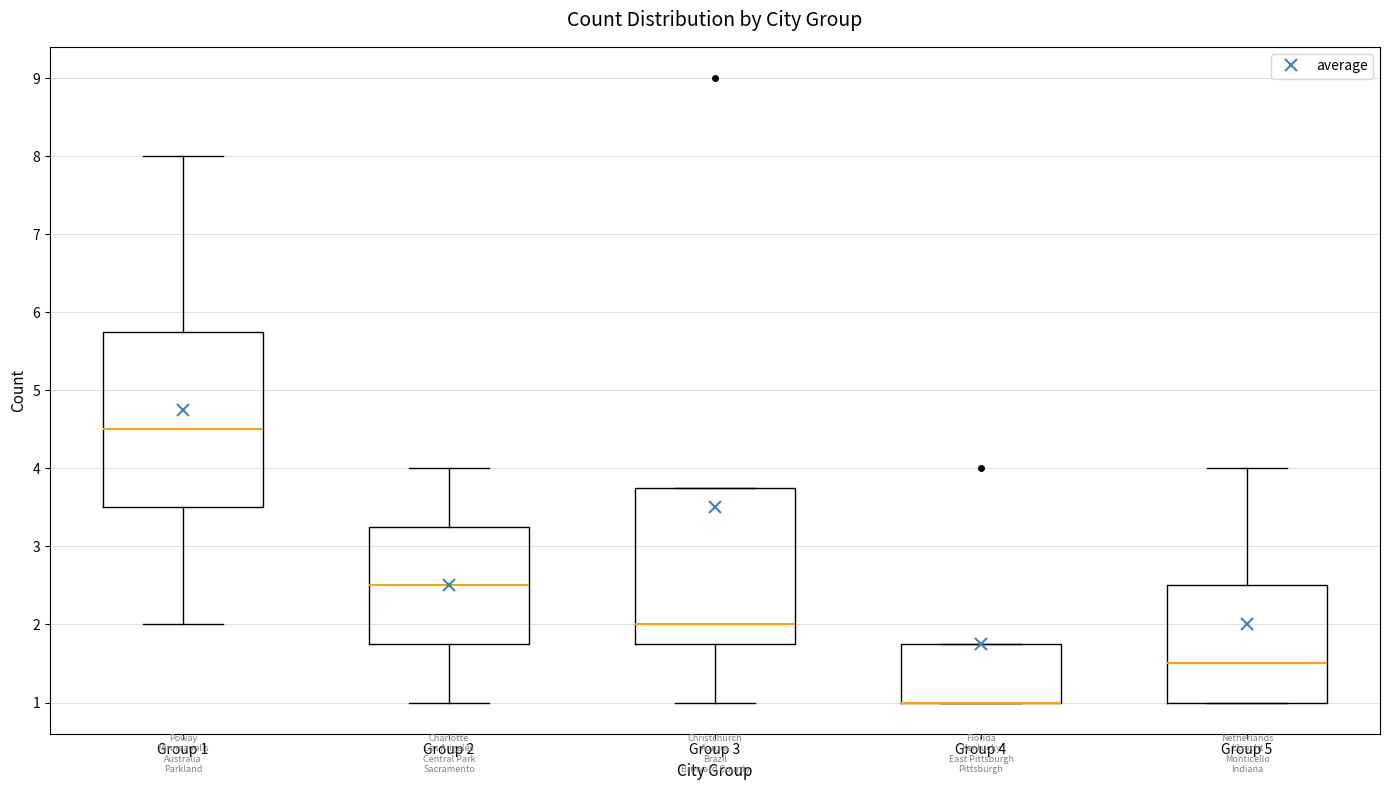

Where does the upper whisker of the box for Group 1 end on the y-axis? The values are not printed on the chart, so give them approximately, as read against the axis.

8.0